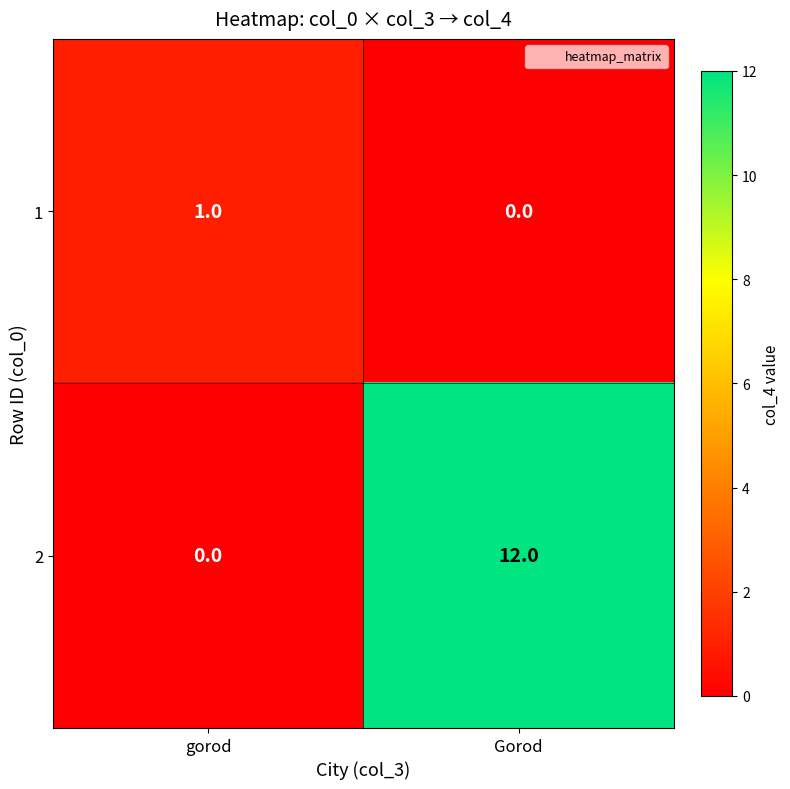

What is the difference between the highest and lowest values at Gorod?

12